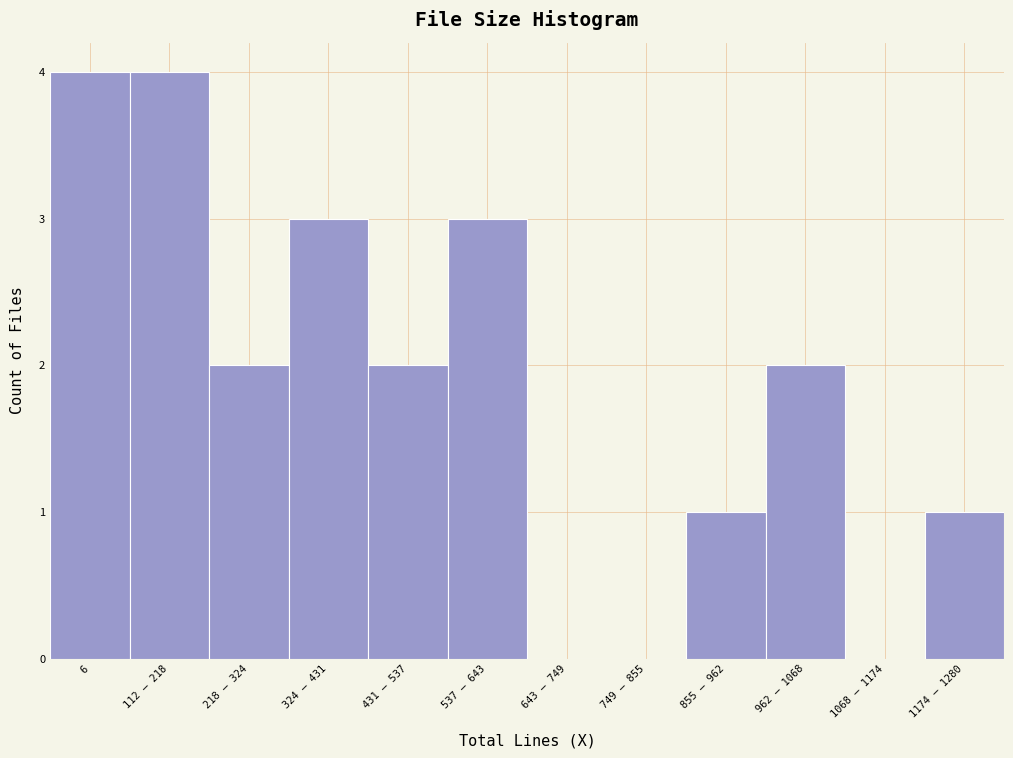

Reading left to right, what are all the values shown in this chart?

6=4	112 – 218=4	218 – 324=2	324 – 431=3	431 – 537=2	537 – 643=3	643 – 749=0	749 – 855=0	855 – 962=1	962 – 1068=2	1068 – 1174=0	1174 – 1280=1